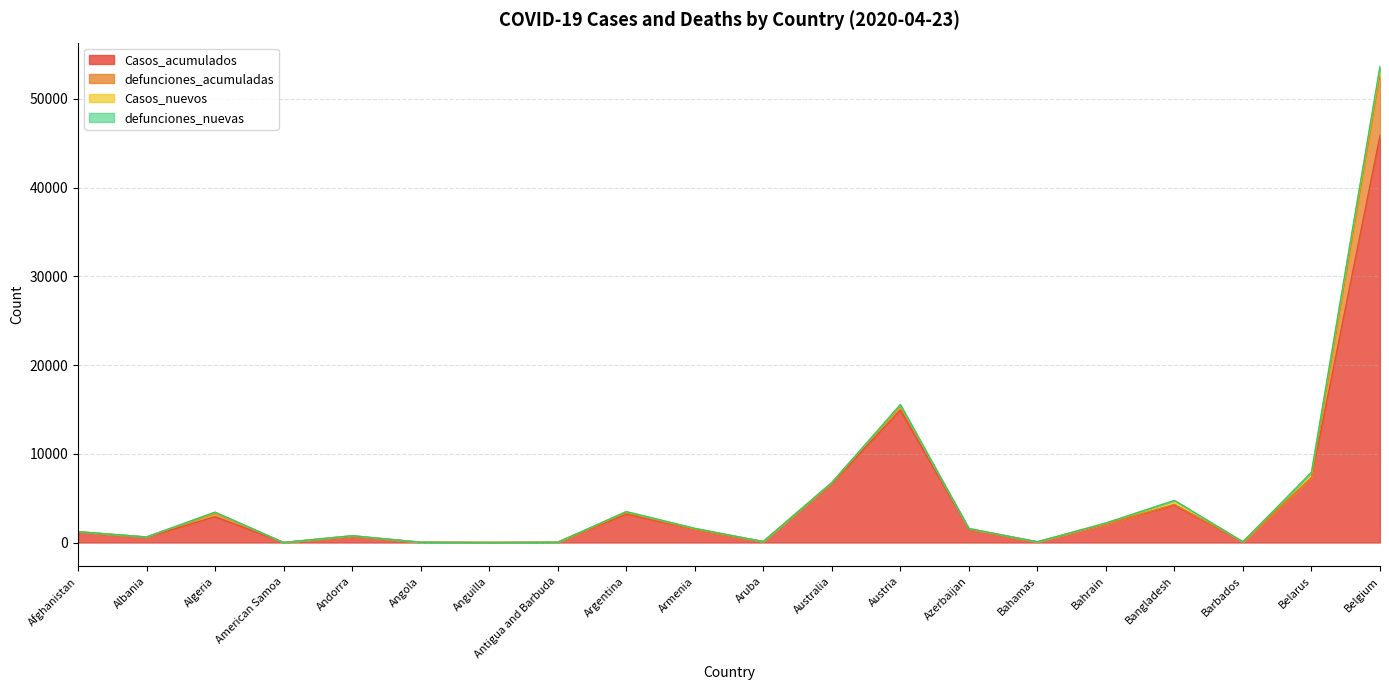

Which category has the lowest value across all series?

American Samoa